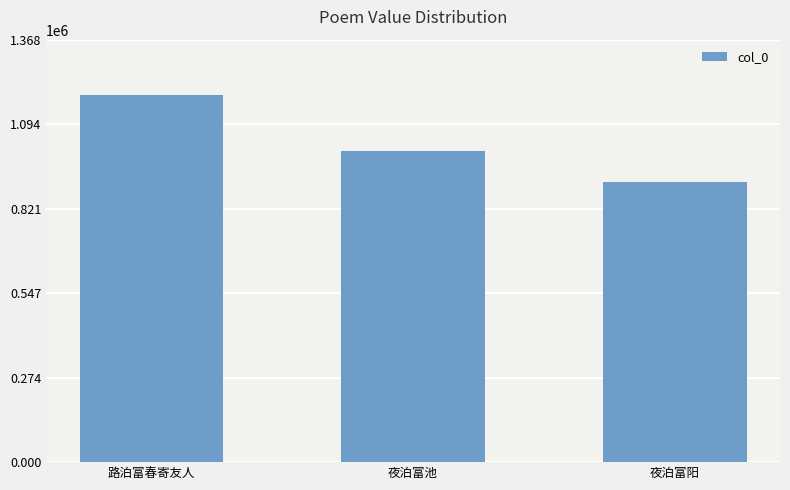

Count the number of data series in this chart.

1